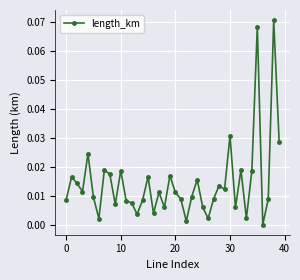

True or false: the data has more than 0 interior local peaks.

True